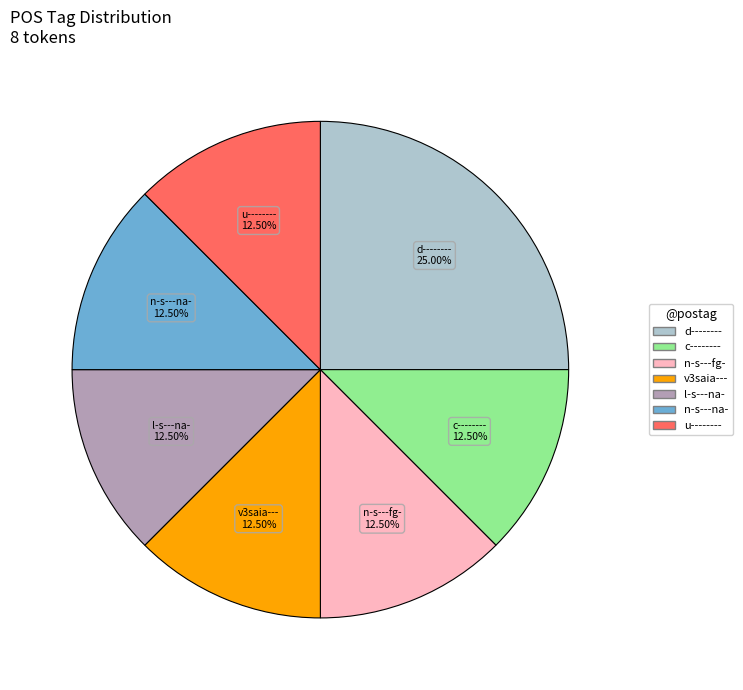

Do c-------- and n-s---na- together represent more than half of the pie?

No